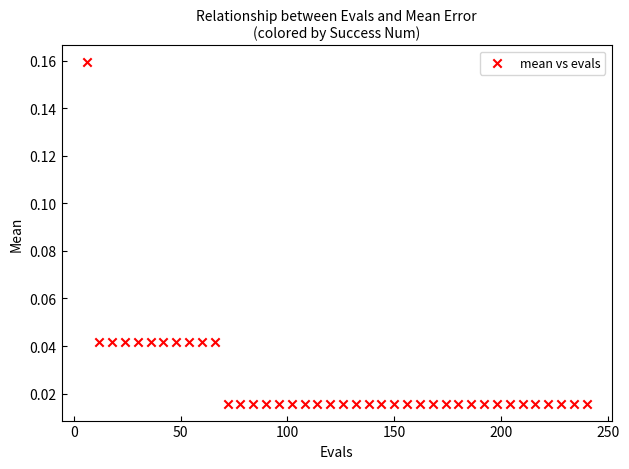

What is the range of X values (max minus min)?

234.0